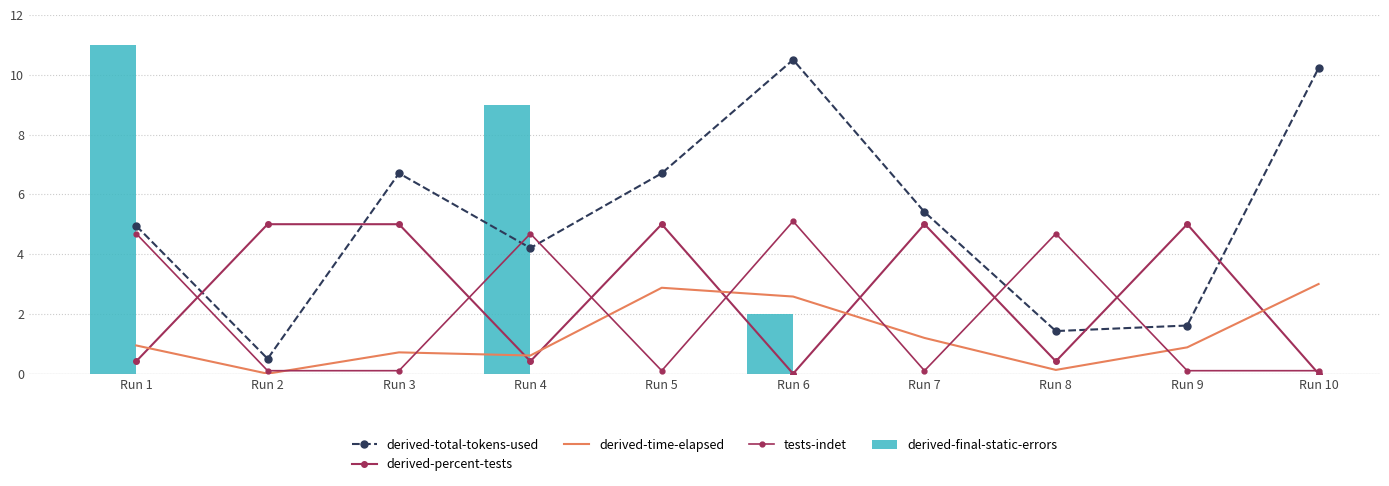

Reading right to left, what are all the values shown in this chart?

derived-total-tokens-used: Run 10=10.2	Run 9=1.6	Run 8=1.4	Run 7=5.4	Run 6=10.5	Run 5=6.7	Run 4=4.2	Run 3=6.7	Run 2=0.5	Run 1=4.9
derived-percent-tests: Run 10=0.0	Run 9=5.0	Run 8=0.4	Run 7=5.0	Run 6=0.0	Run 5=5.0	Run 4=0.4	Run 3=5.0	Run 2=5.0	Run 1=0.4
derived-time-elapsed: Run 10=3.0	Run 9=0.9	Run 8=0.1	Run 7=1.2	Run 6=2.6	Run 5=2.9	Run 4=0.6	Run 3=0.7	Run 2=0.0	Run 1=0.9
tests-indet: Run 10=0.1	Run 9=0.1	Run 8=4.7	Run 7=0.1	Run 6=5.1	Run 5=0.1	Run 4=4.7	Run 3=0.1	Run 2=0.1	Run 1=4.7
derived-final-static-errors: Run 10=0.0	Run 9=0.0	Run 8=0.0	Run 7=0.0	Run 6=2.0	Run 5=0.0	Run 4=9.0	Run 3=0.0	Run 2=0.0	Run 1=11.0